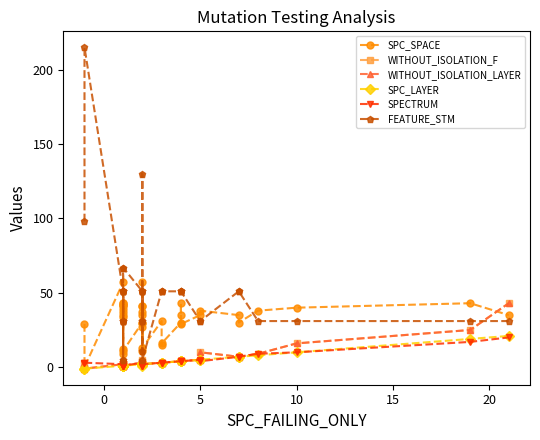

True or false: FEATURE_STM has more than 2 interior local peaks.

True